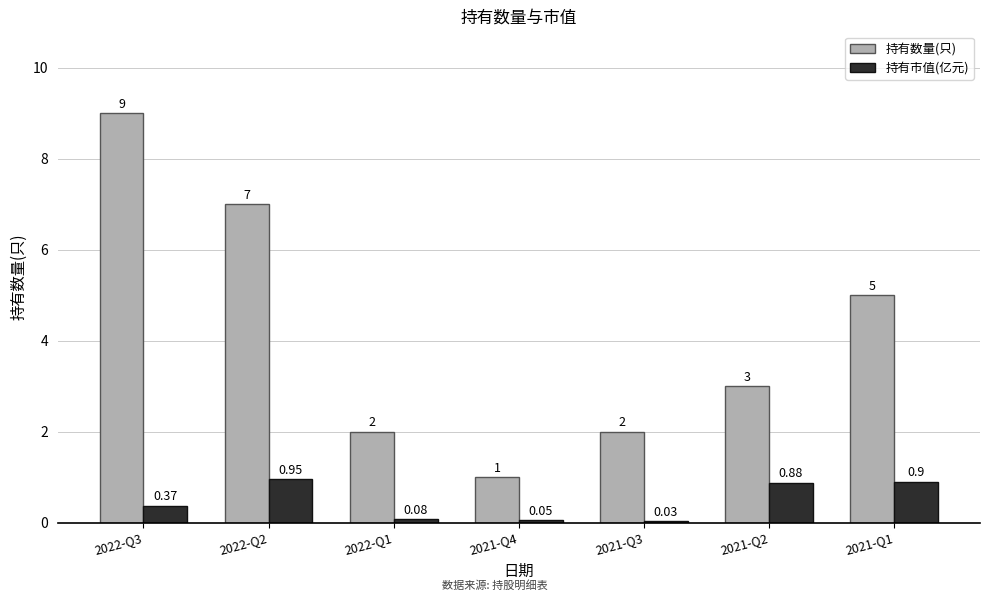

Which series changed the most between 2021-Q3 and 2021-Q1?

持有数量(只)